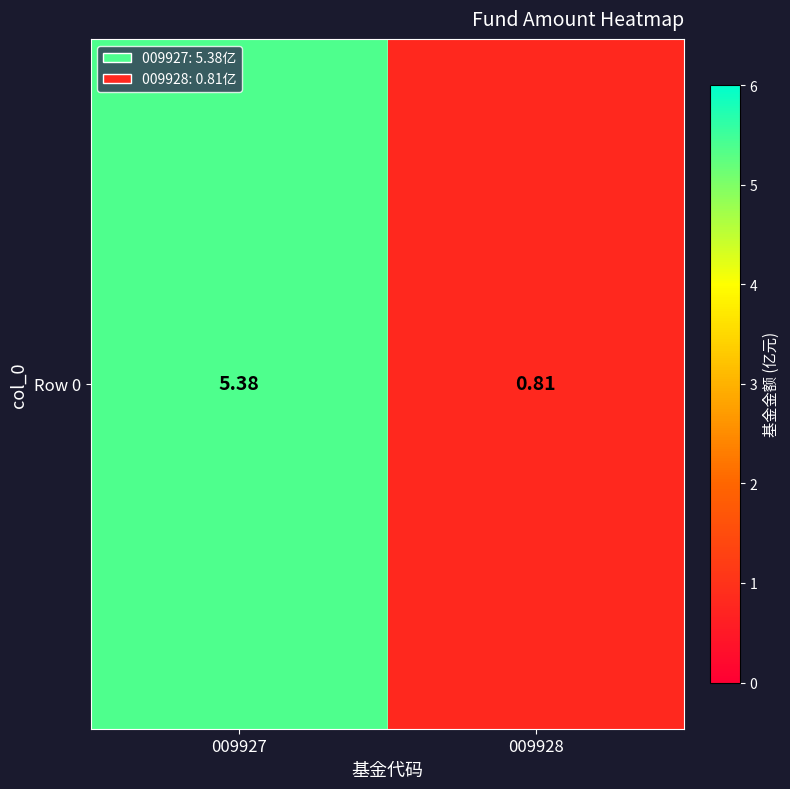

The value at 009927 is 3.6. True or false?

False